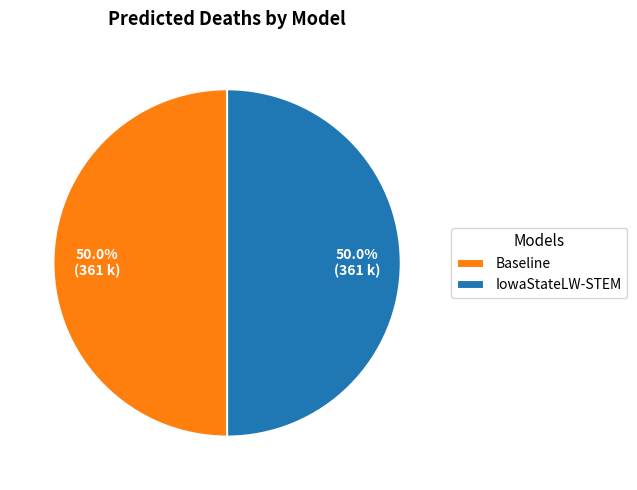

To the nearest percent, what portion does IowaStateLW-STEM represent?

50%